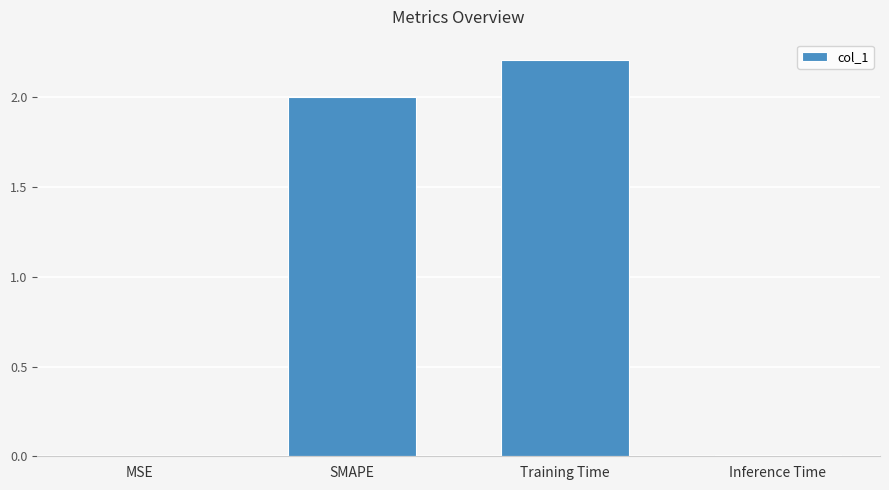

What is the sum of all values?

4.2